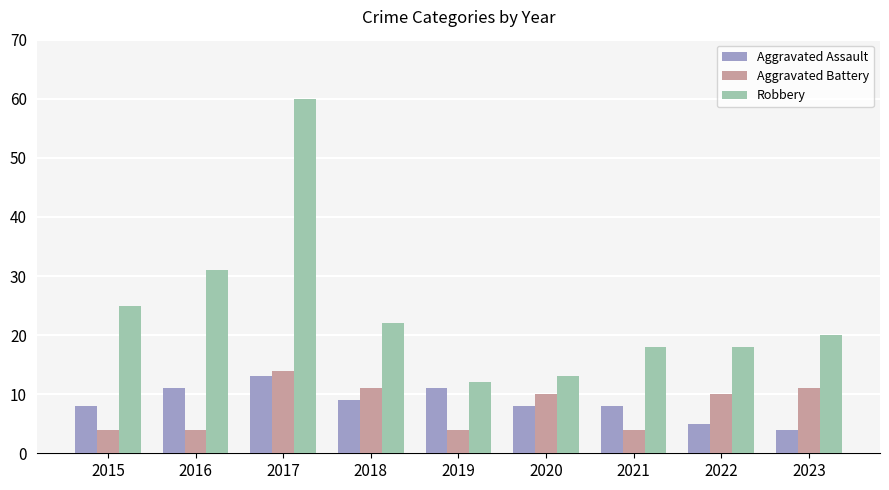

At how many categories does at least one series exceed 35?

1